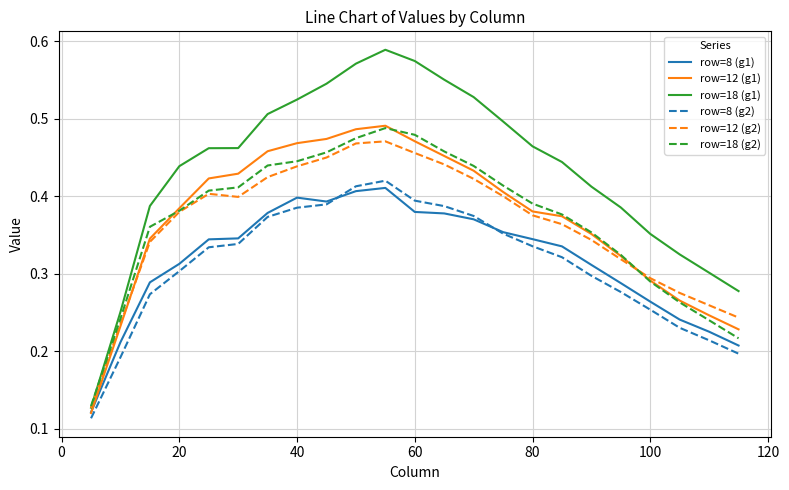

Which series has the largest total across all categories?

row=18 (g1)